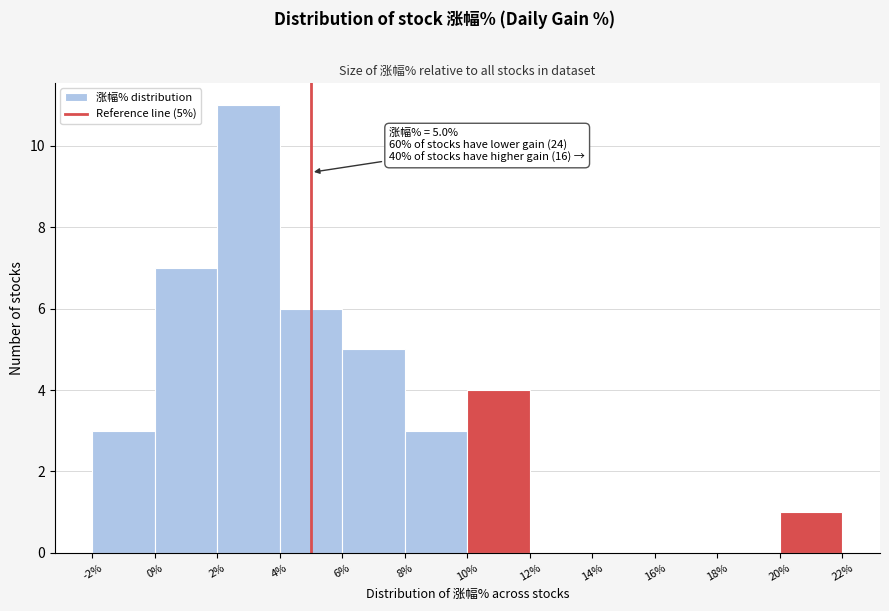

Over which range of the x-axis is the bar tallest?

2% to 4%